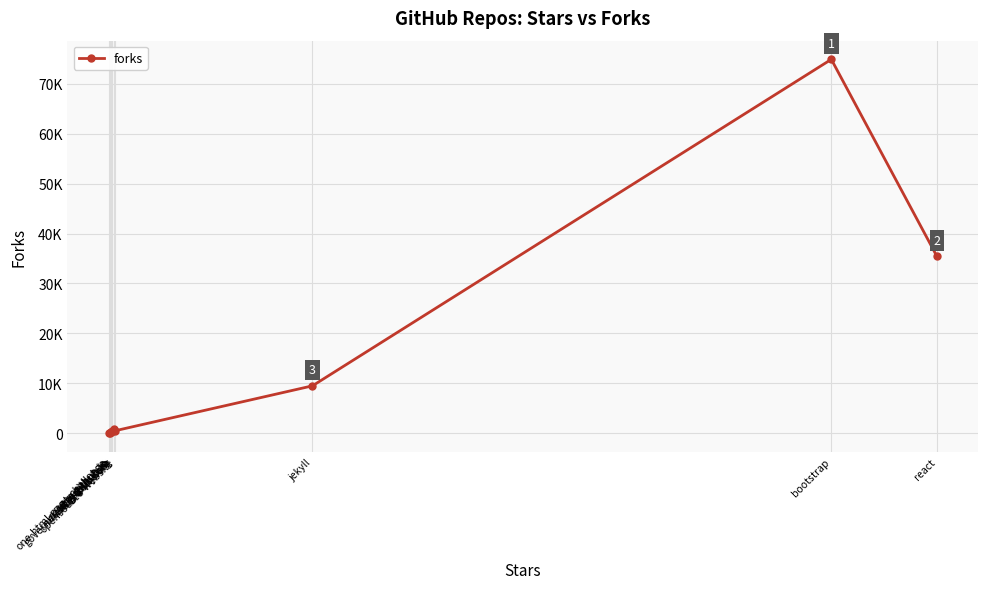

Which has a higher value, opensource-website or square.github.io?

opensource-website